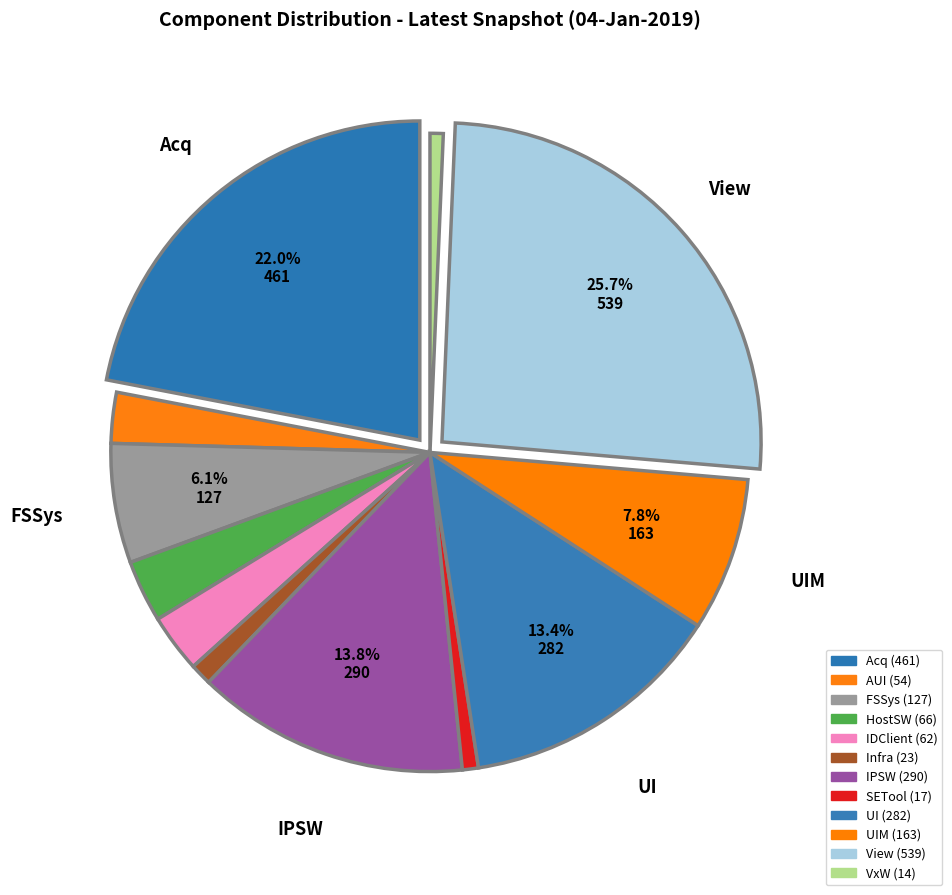

How many segments does this pie chart have?

12